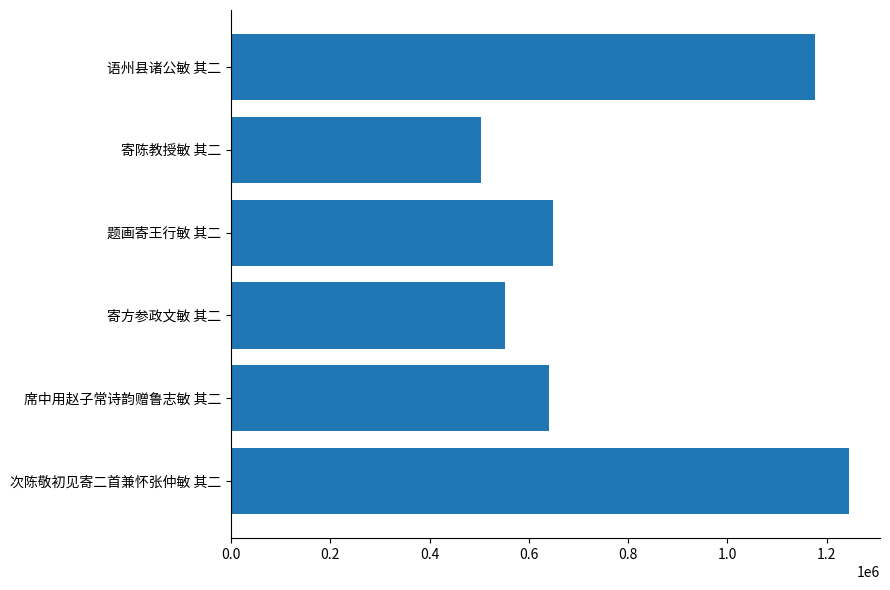

How many series are shown in this chart?

1